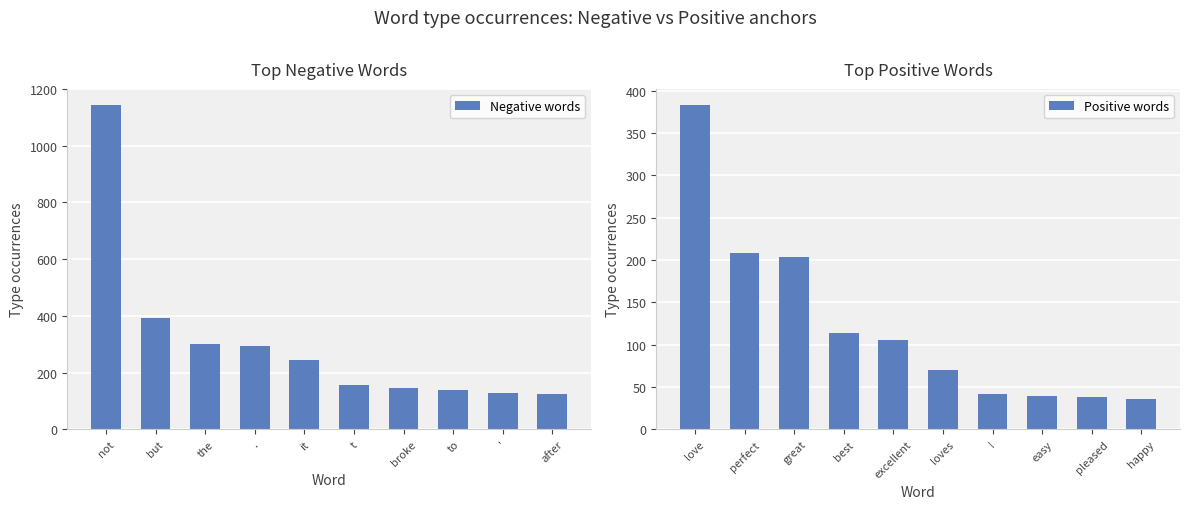

What is the value of the Positive words bar at the 3rd from the left?

204